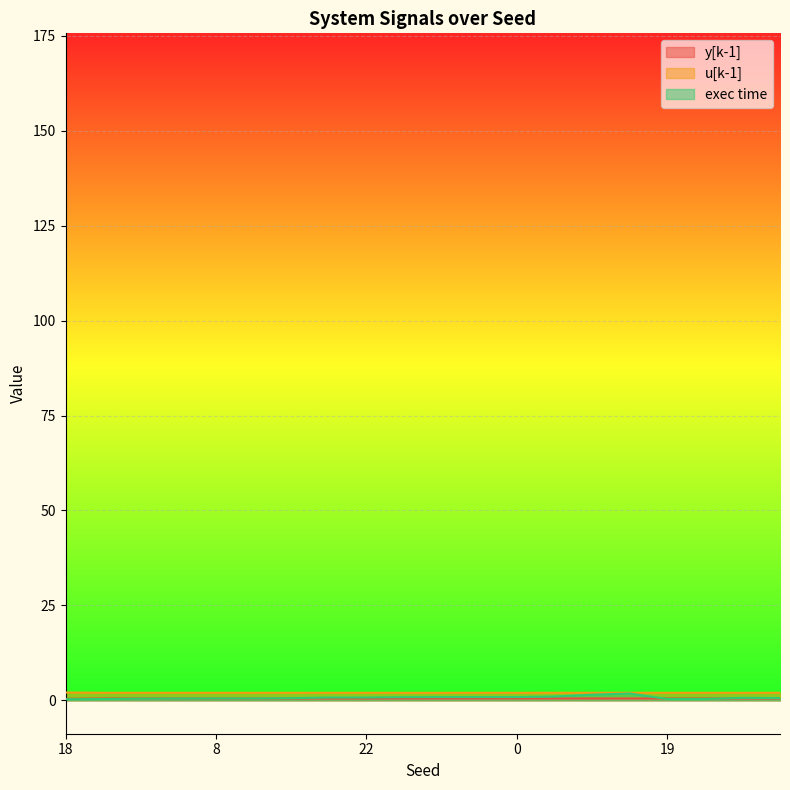

Reading left to right, extract all data points from this chart.

y[k-1]: 0.4	0.5	0.5	0.5	0.5	0.5	0.5	0.5	0.5	0.5	0.5	0.5	0.5	0.5	0.5	0.5	0.5	0.5	0.5	0.5
u[k-1]: 2.1	2.0	2.0	2.0	2.0	2.0	2.0	2.0	2.0	2.0	2.0	2.0	2.0	2.0	2.0	2.0	2.0	2.0	2.0	2.0
exec time: 0.3	0.4	0.5	0.5	0.5	0.5	0.6	0.7	0.8	0.8	0.9	0.9	0.9	1.0	1.5	1.8	0.4	0.4	0.7	0.6